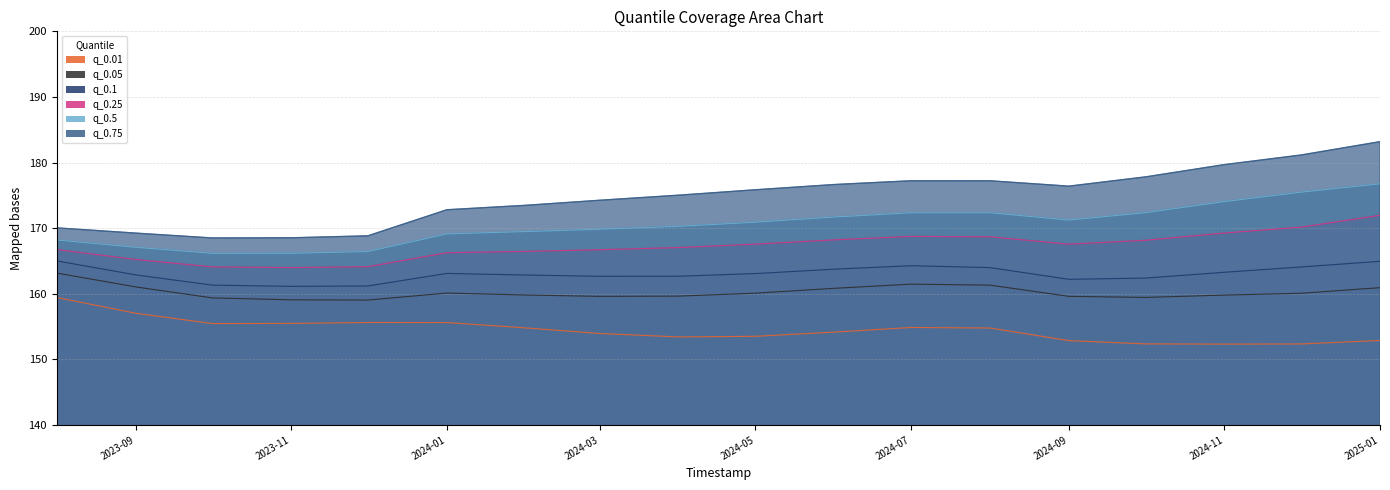

Which category has the lowest value in the q_0.1 series?

2023-11